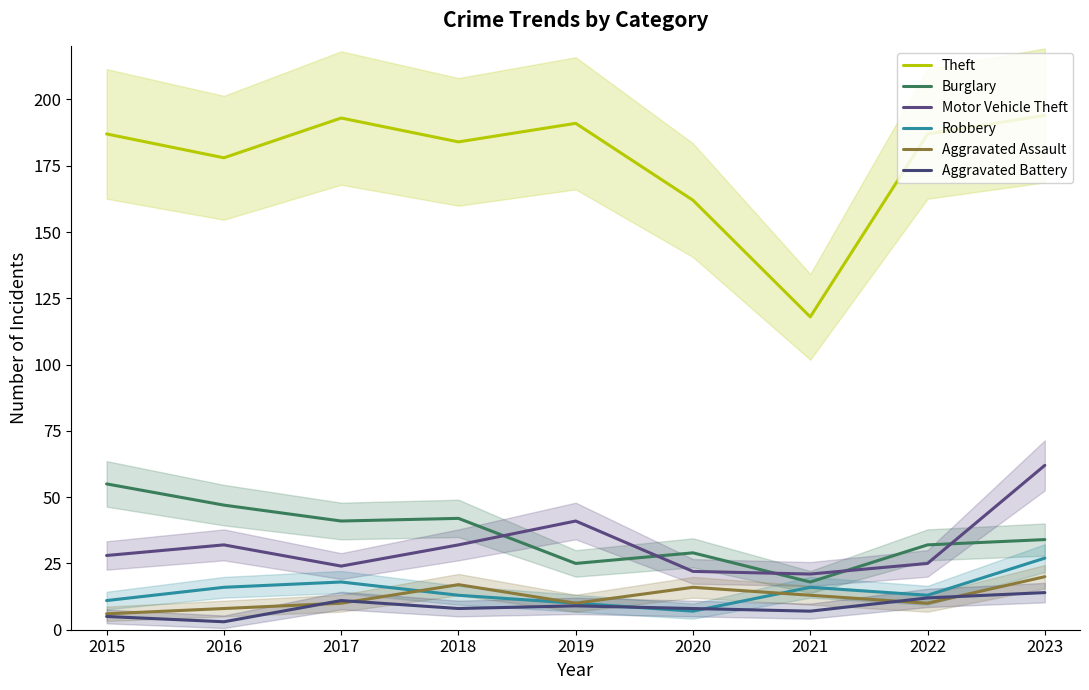

Rank the categories by Robbery value from lowest to highest.

2020, 2019, 2015, 2018, 2022, 2016, 2021, 2017, 2023